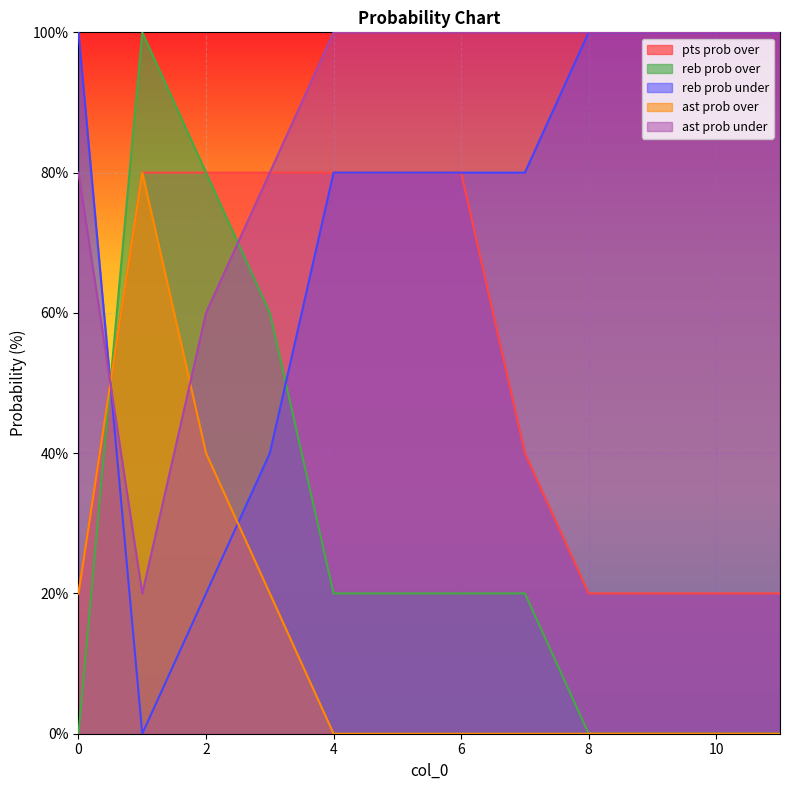

How many lines are shown in the chart?

5